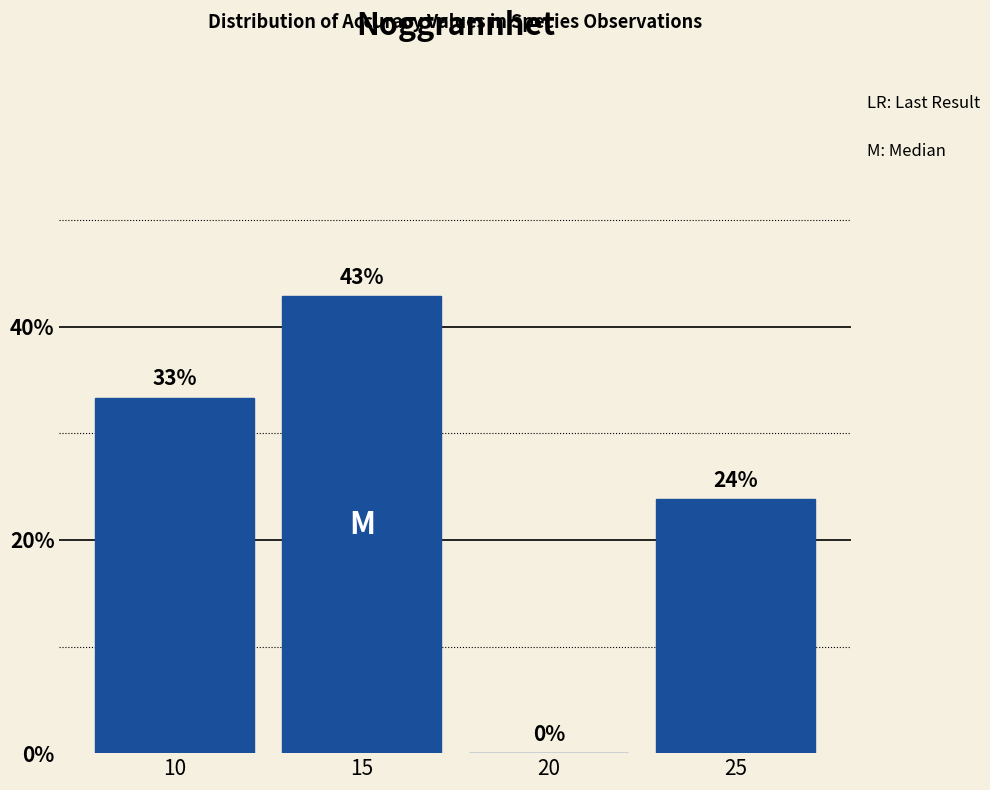

Between 10 and 25, which is larger?

10